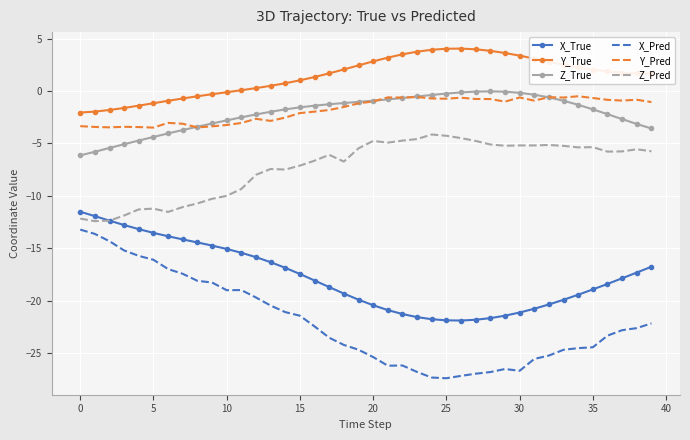

Which series has the widest spread of values?

X_Pred